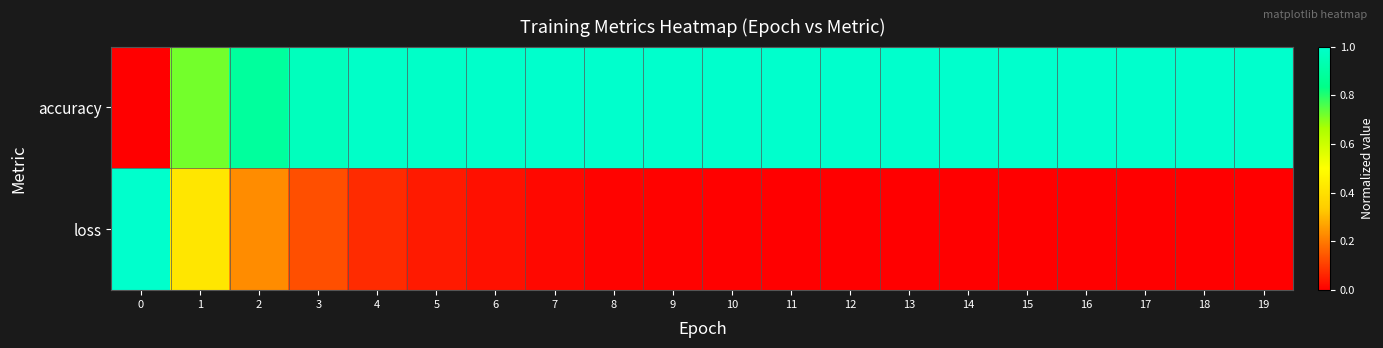

Reading left to right, what are all the values shown in this chart?

row_0: 0.0	0.7	0.9	1.0	1.0	1.0	1.0	1.0	1.0	1.0	1.0	1.0	1.0	1.0	1.0	1.0	1.0	1.0	1.0	1.0
row_1: 1.0	0.4	0.2	0.1	0.1	0.0	0.0	0.0	0.0	0.0	0.0	0.0	0.0	0.0	0.0	0.0	0.0	0.0	0.0	0.0